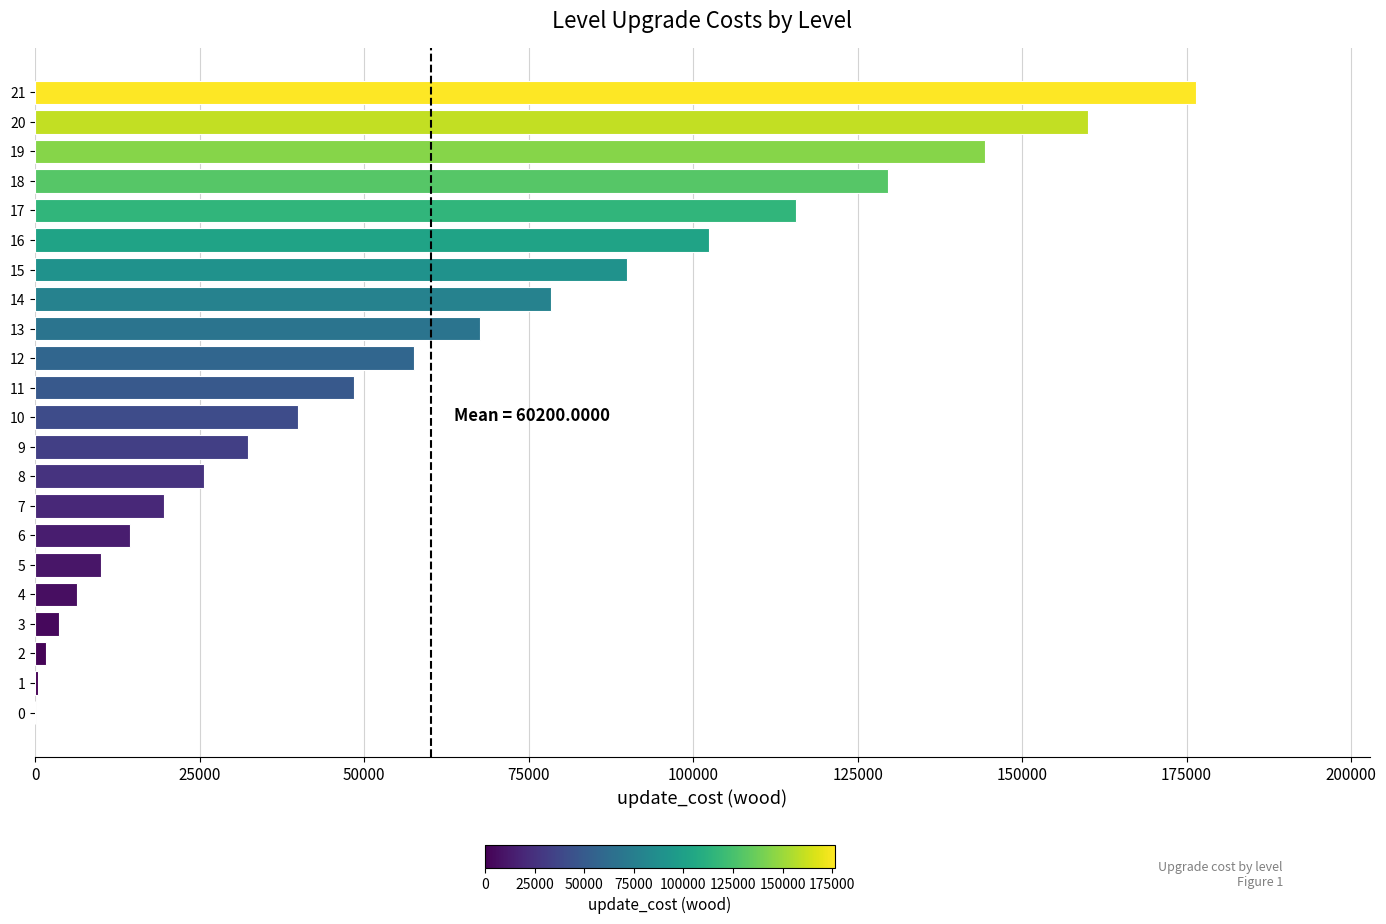

Where is the data nearest to the value 88200?

15